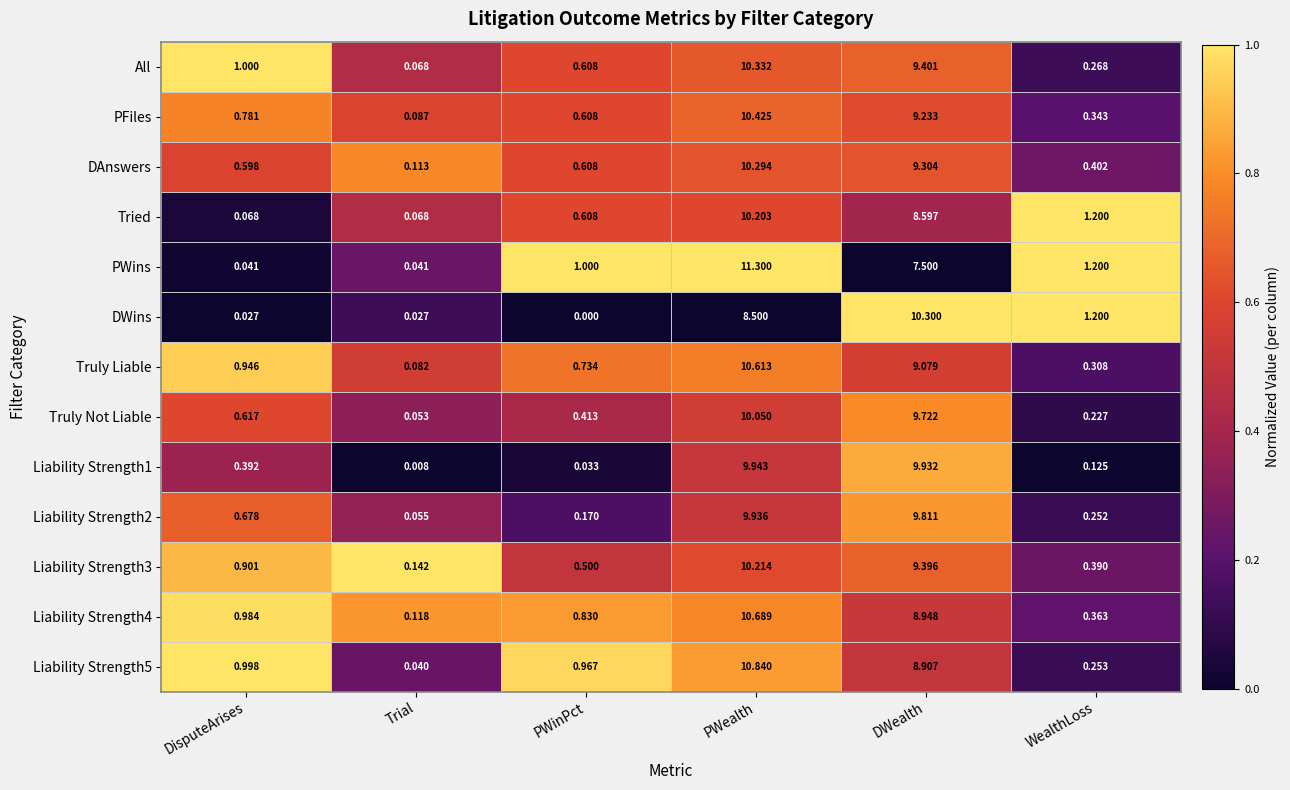

Which series has the widest spread of values?

PWins